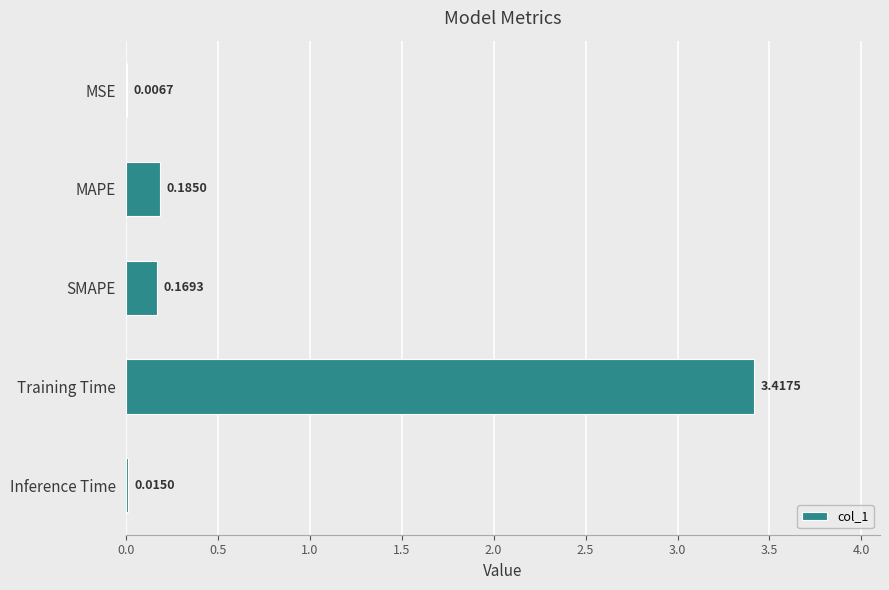

At which category does the chart reach its peak across all series?

Training Time